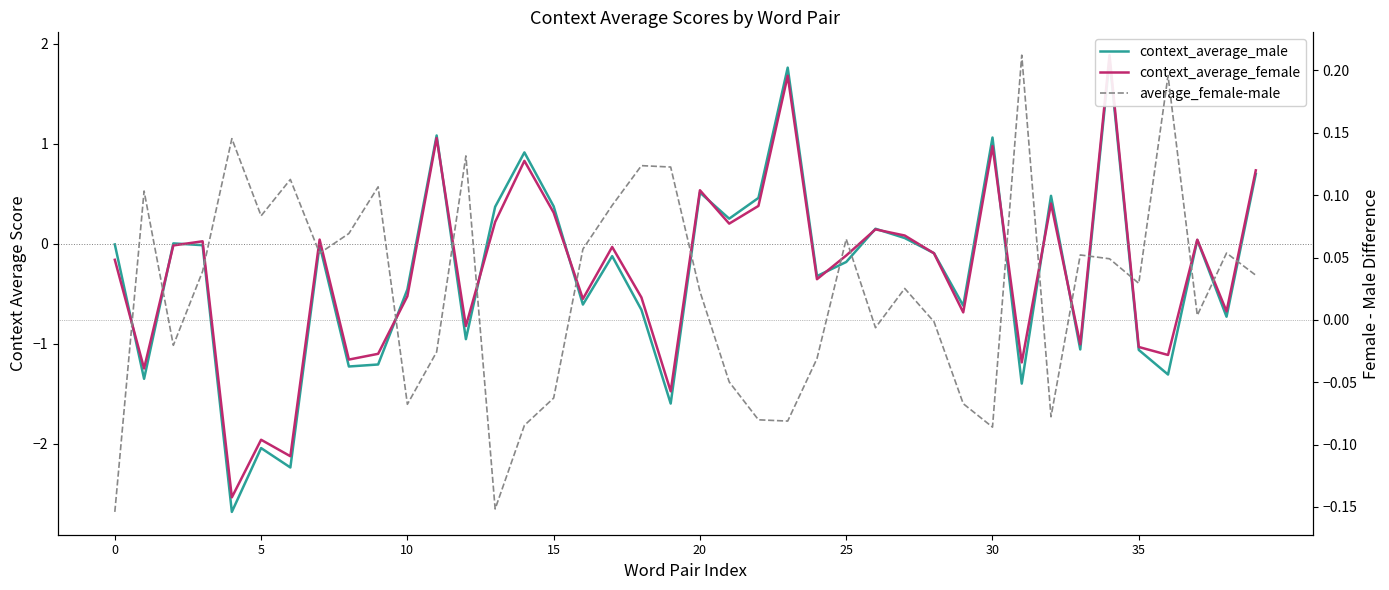

Does the chart display data point markers on the line(s)?

No